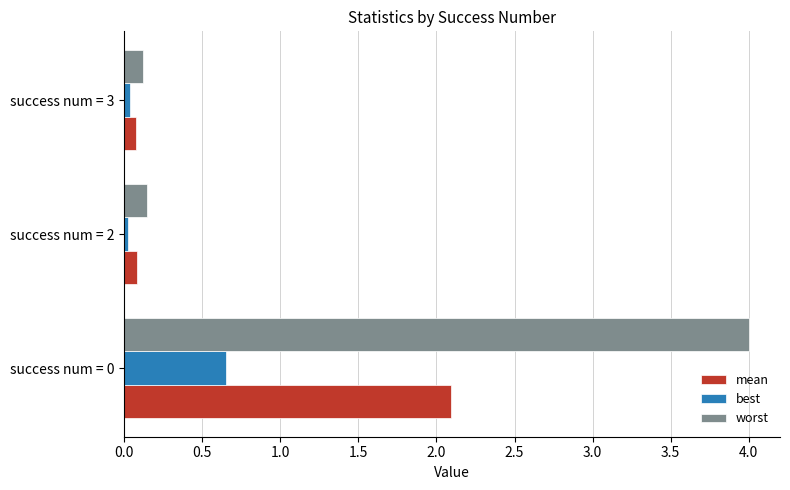

What are all the series names shown in the legend?

mean, best, worst